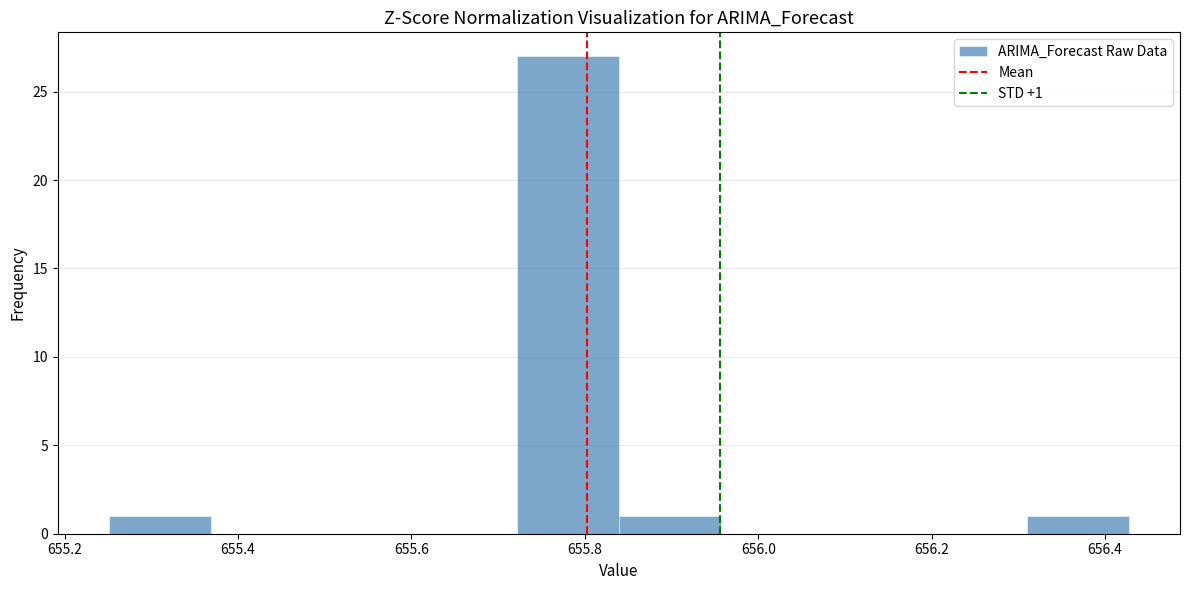

Which range on the x-axis has the tallest bar?

655.72 to 655.84